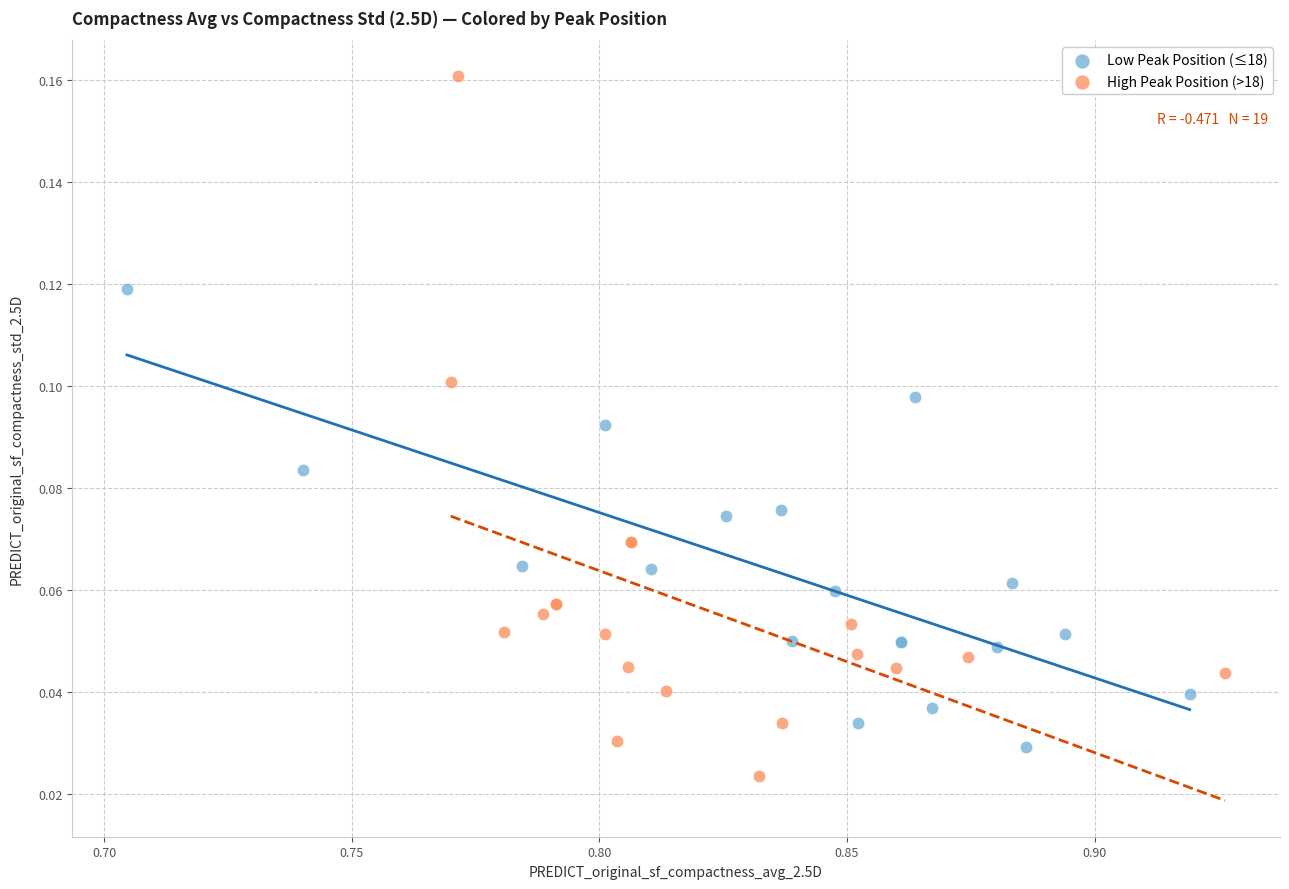

Which series contains the highest Y value?

High Peak Position (>18)